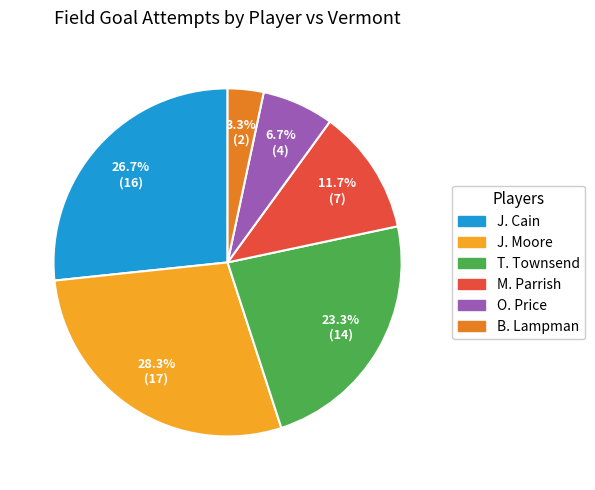

To the nearest percent, what is the difference between the largest and smallest slice percentages?

25%